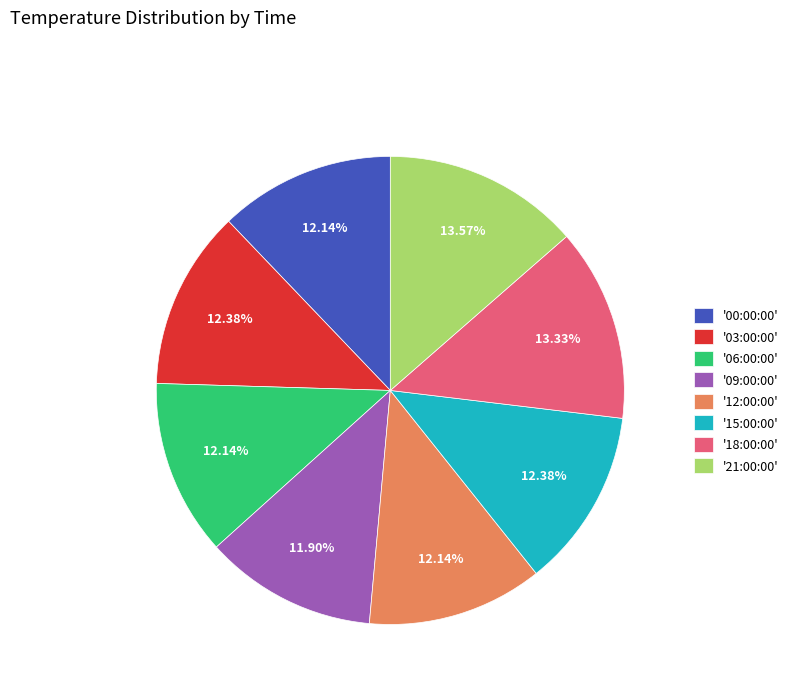

How many segments does this pie chart have?

8